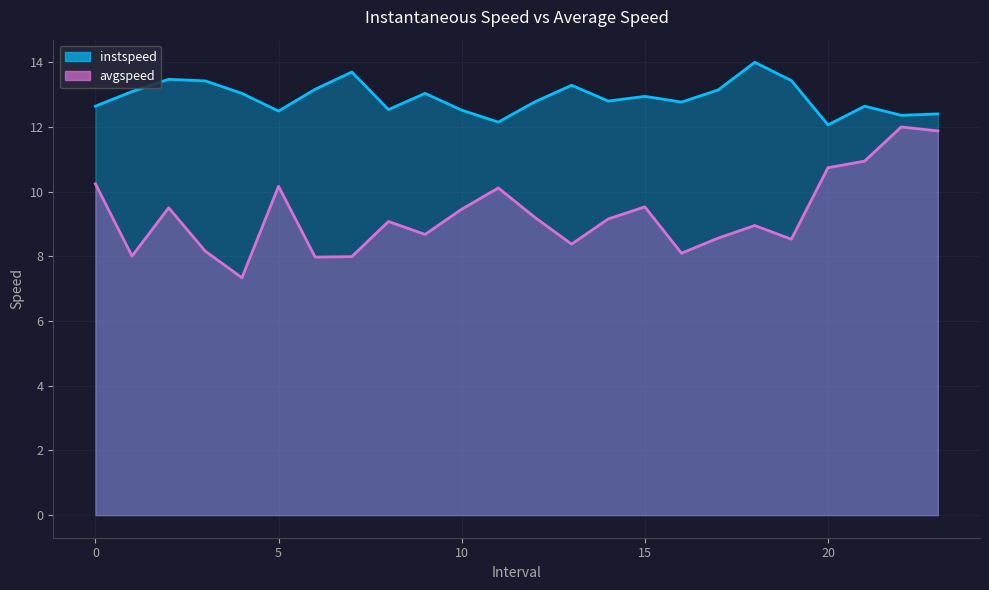

In avgspeed, how many points are higher than both neighbors (excluding endpoints)?

7